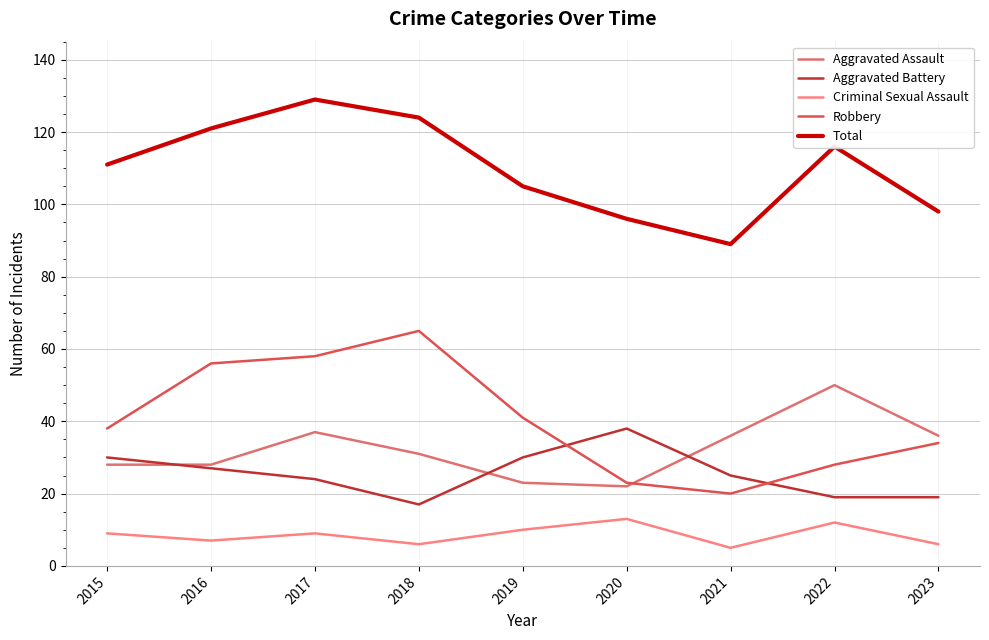

How many lines are shown in the chart?

5